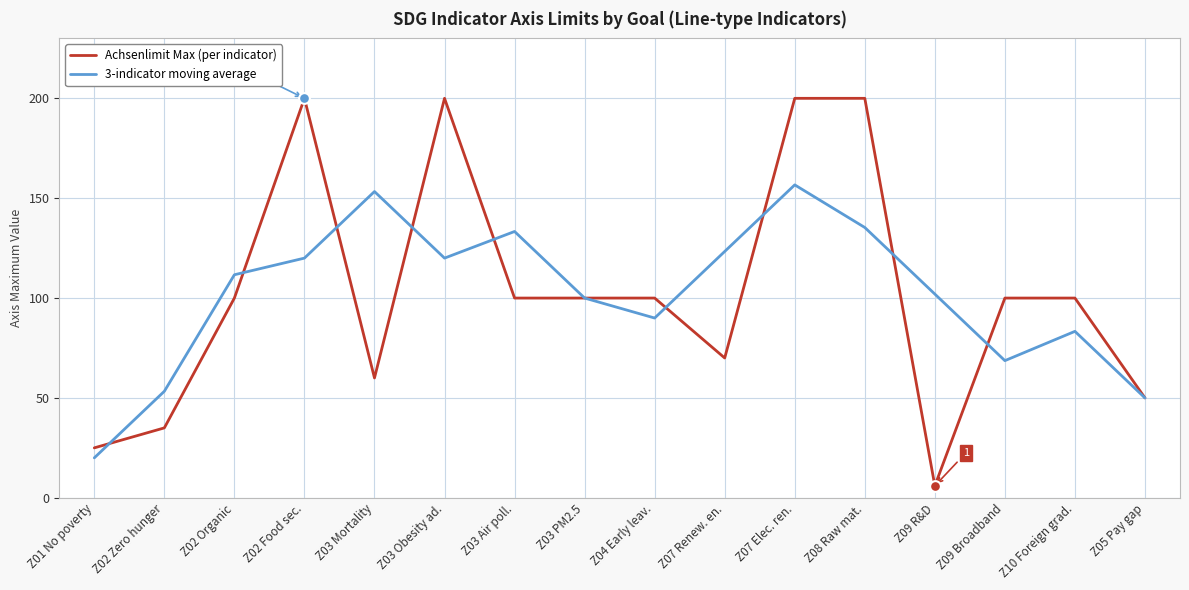

What are all the series names shown in the legend?

Achsenlimit Max (per indicator), 3-indicator moving average